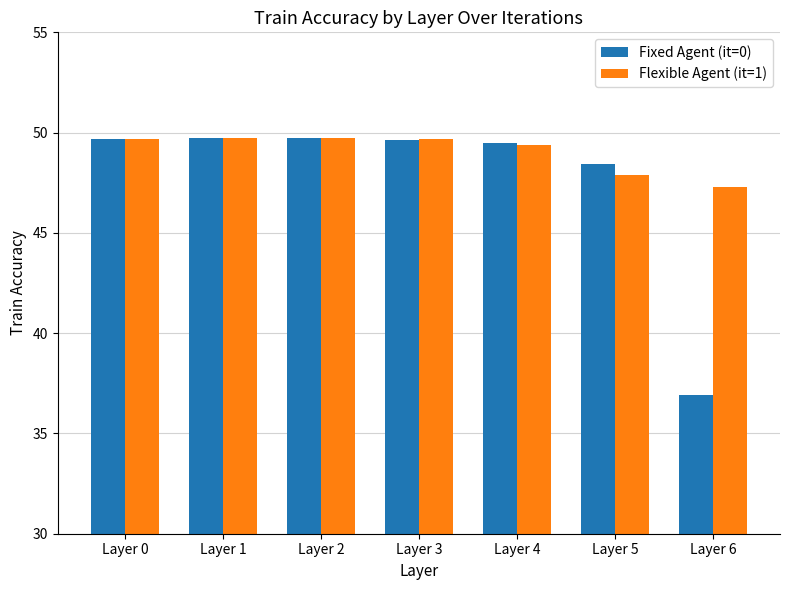

Read the Flexible Agent (it=1) value at Layer 1.

49.7